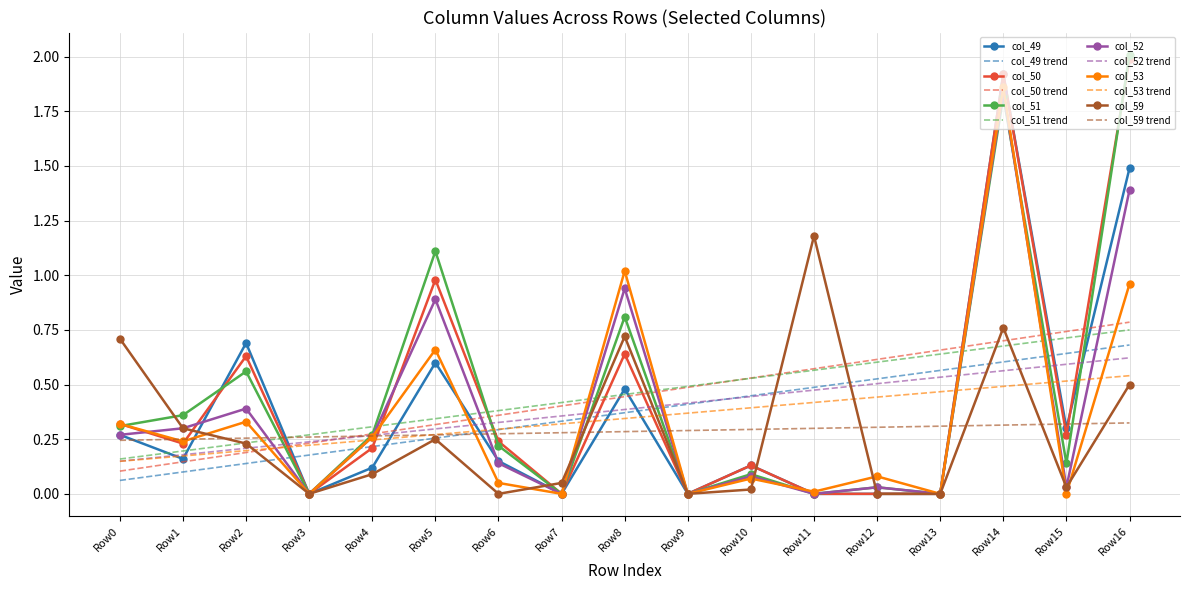

At which category is the sum across all series the highest?

Row14